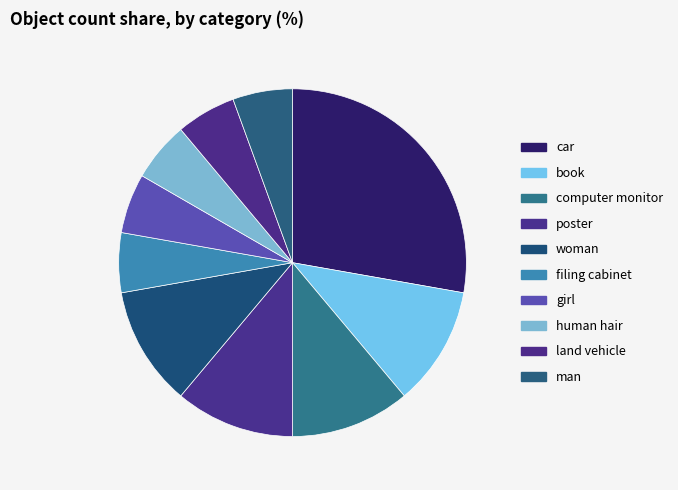

What is the smallest slice in the pie chart?

filing cabinet